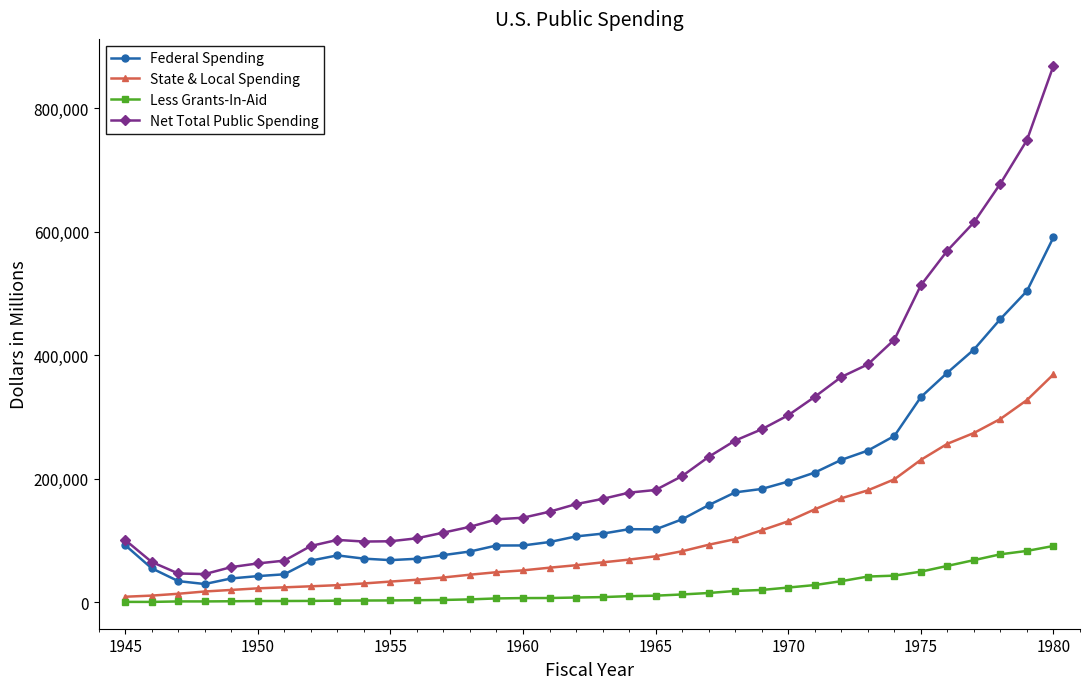

True or false: Federal Spending has more than 1 points higher than both neighbors.

True